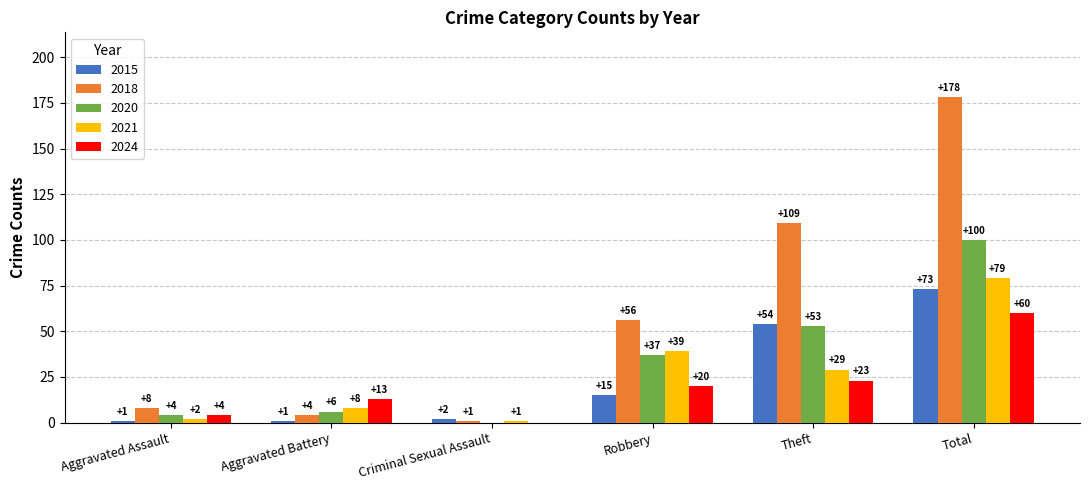

At which category is the sum across all series the highest?

Total